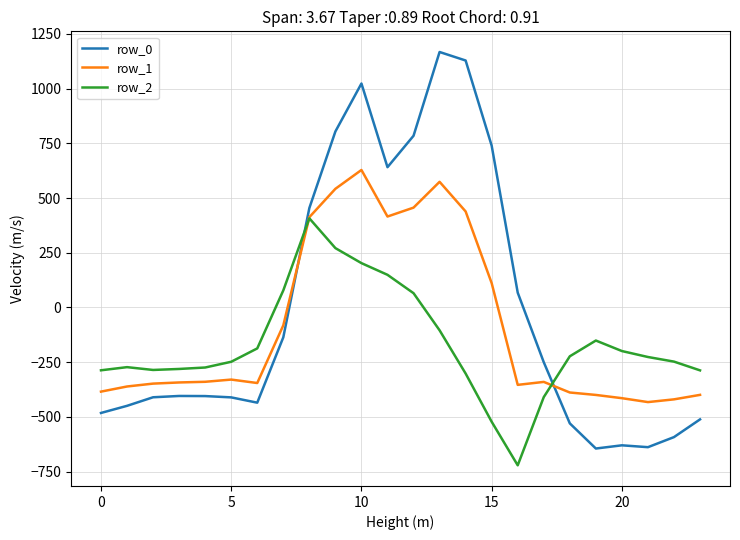

Which series has the largest range (max minus min)?

row_0